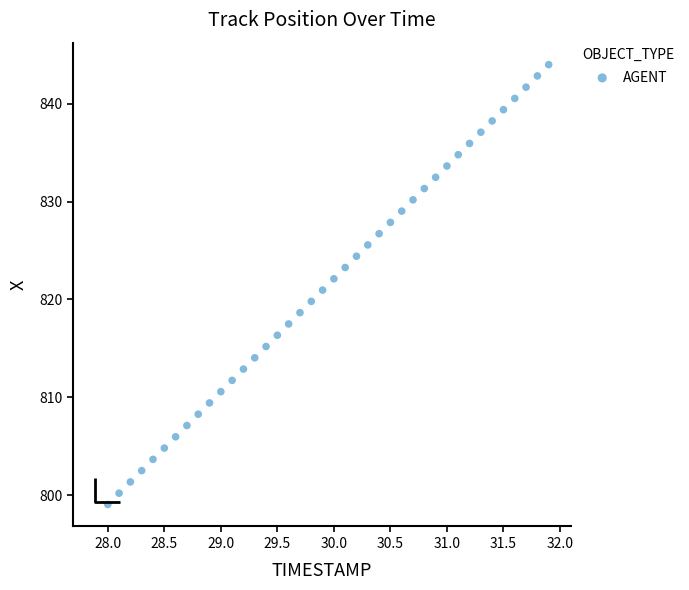

What is the range of X values (max minus min)?

3.9